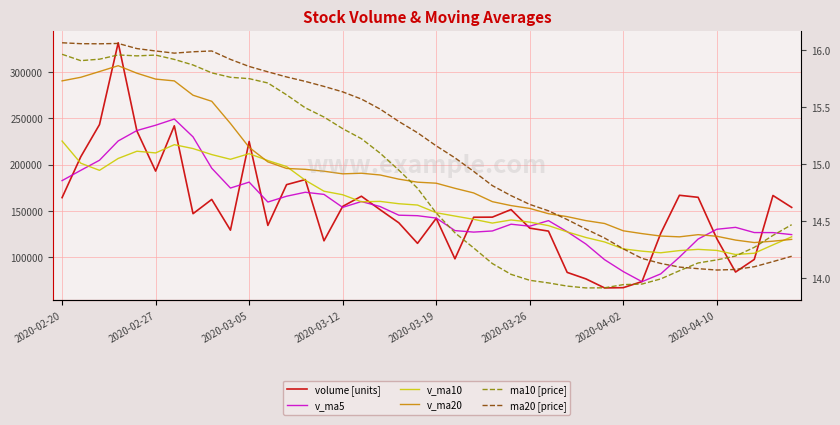

How many categories are shown in the chart?

40